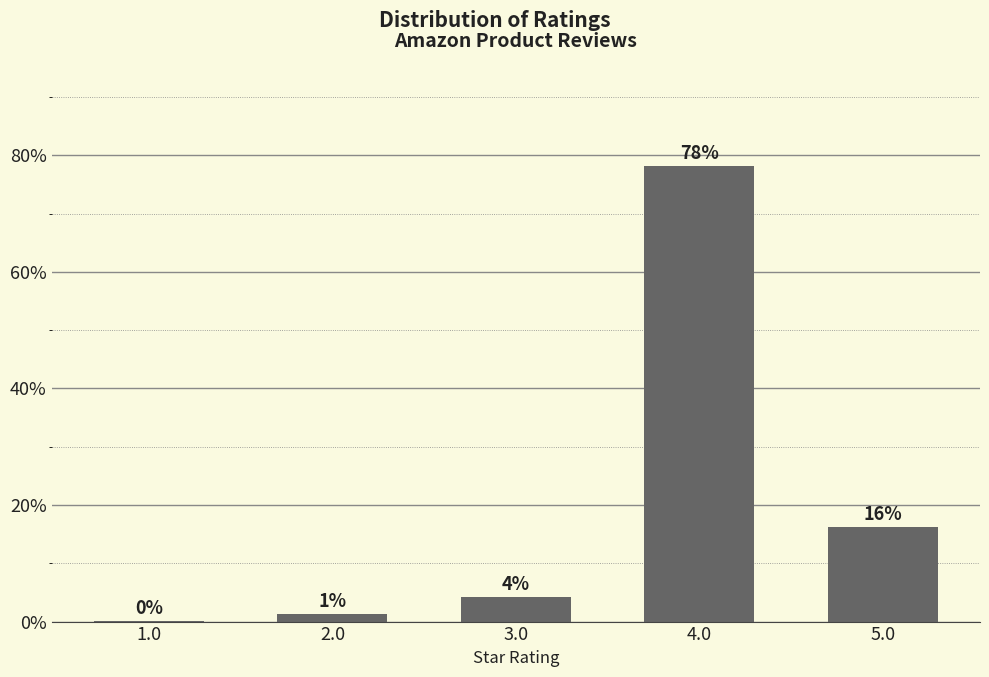

Are the bars horizontal?

No